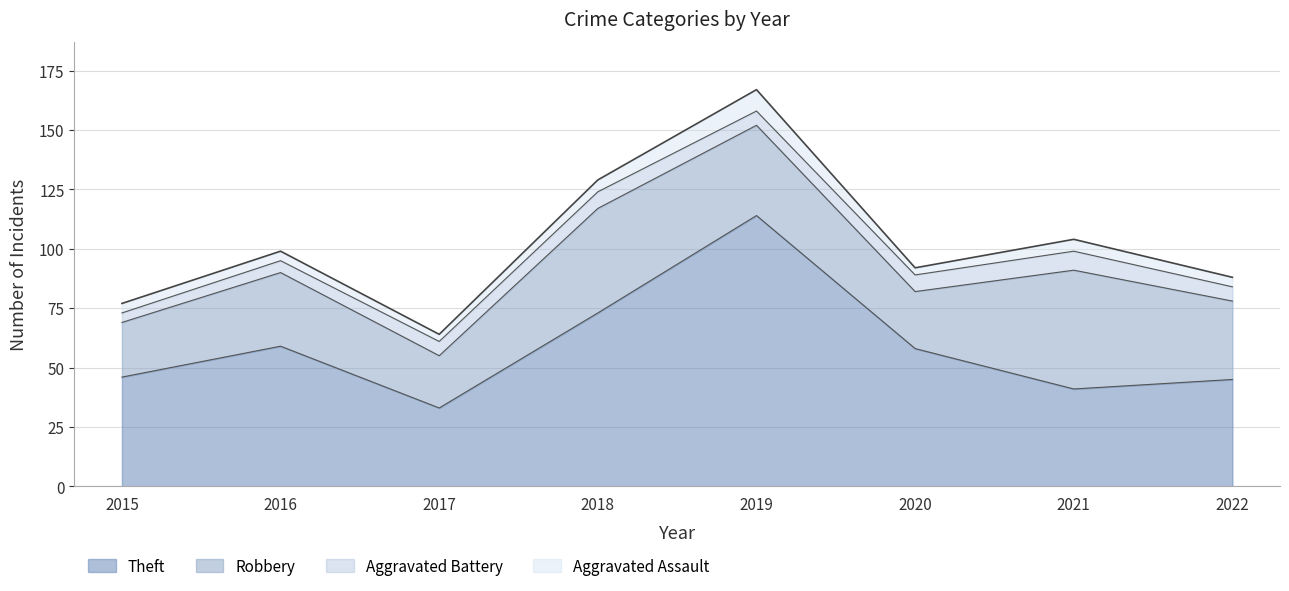

What is the difference between the second highest and second lowest values in the Aggravated Battery series?

2